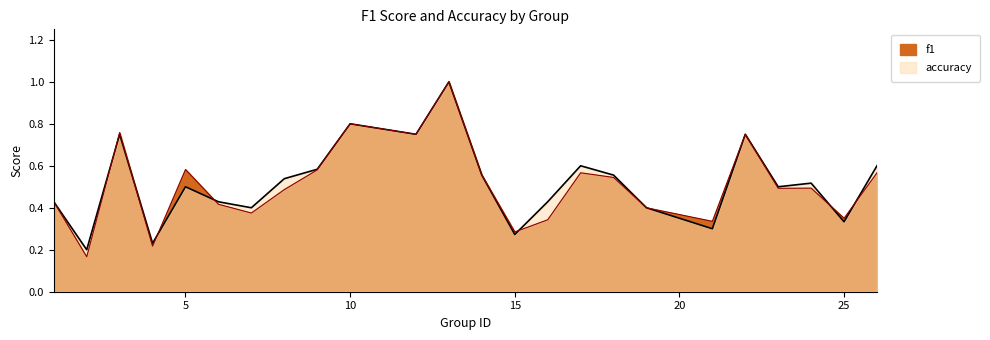

Count the f1 values in the range 0 to 1.

24